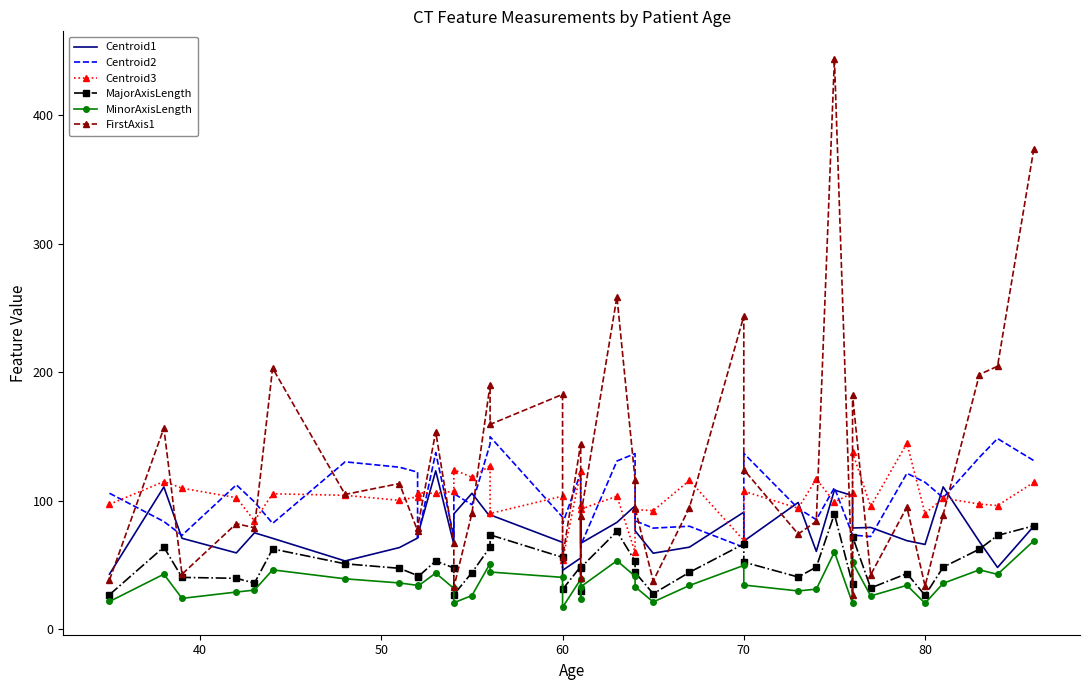

How many lines are shown in the chart?

6